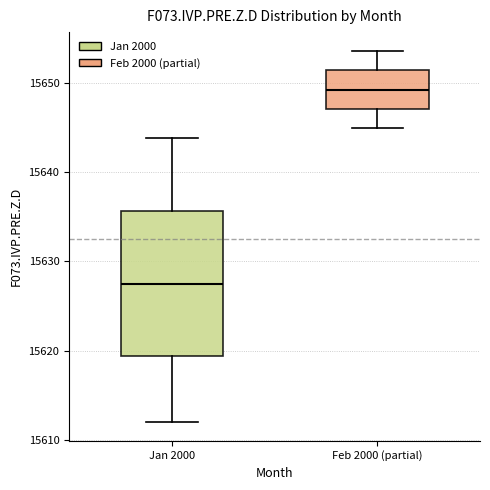

Which box has the highest median line?

Feb 2000 (partial)